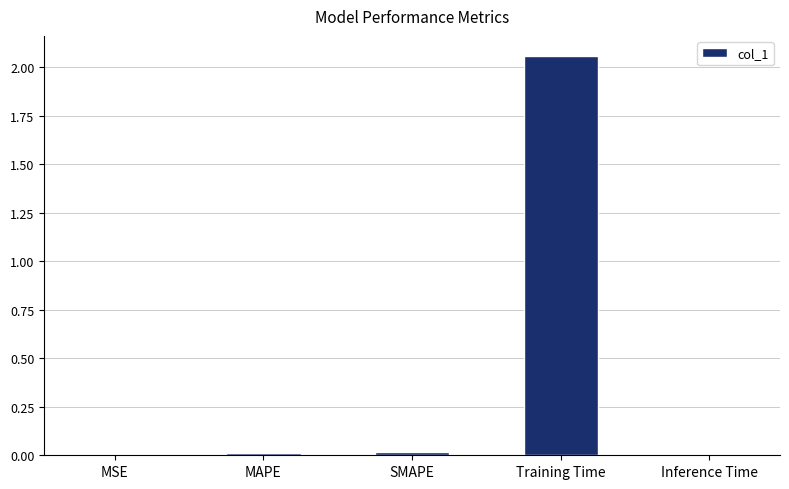

The value at MSE is 0.0. True or false?

True